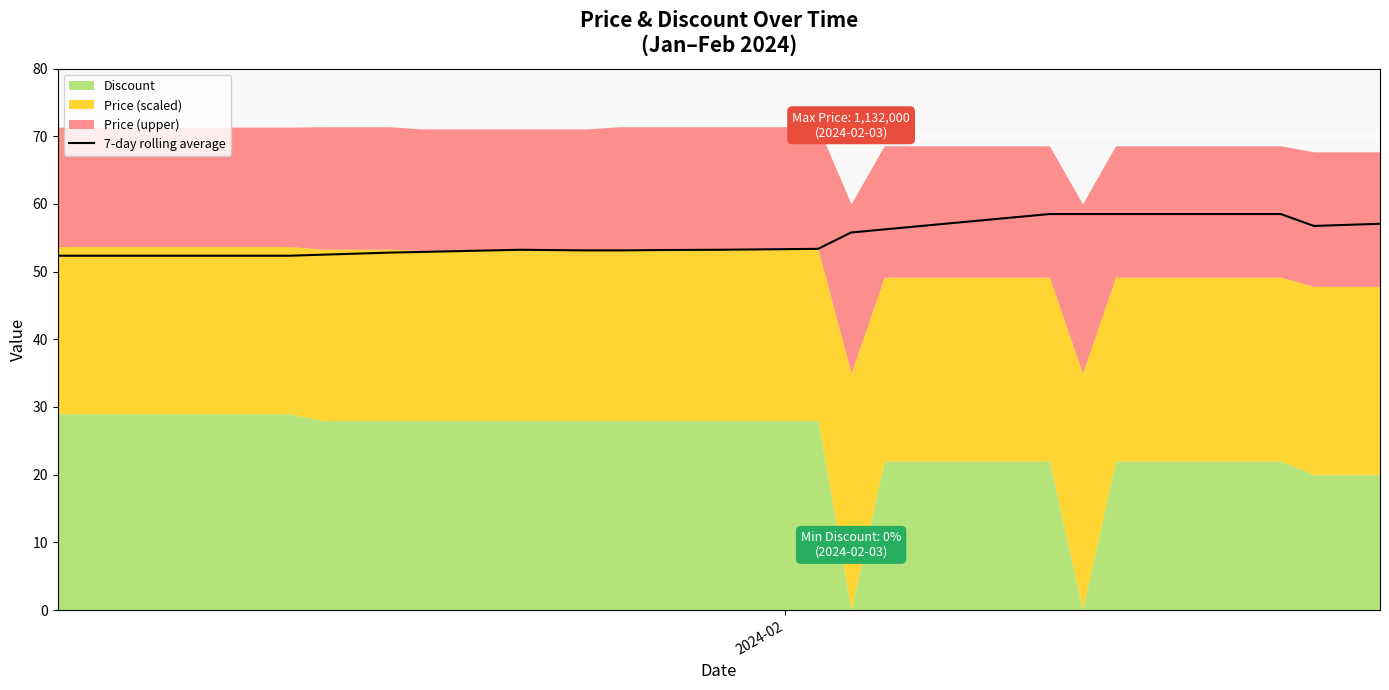

What is the lowest value of the 7-day rolling average series?

52.3